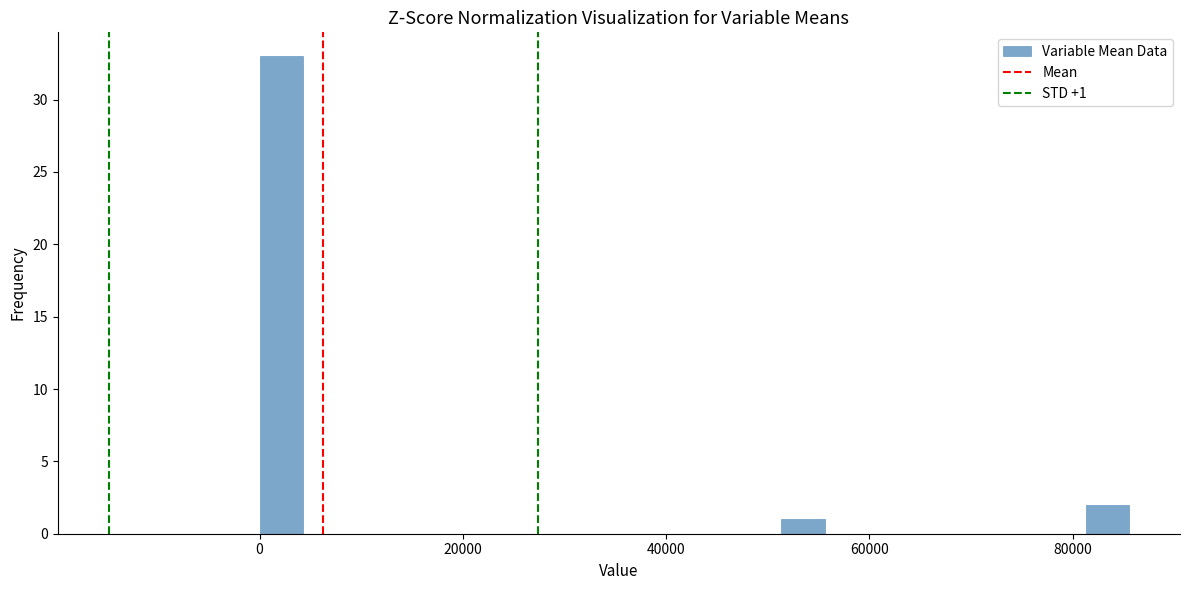

Read against the x-axis, roughly where is the centre of the tallest bar?

2000